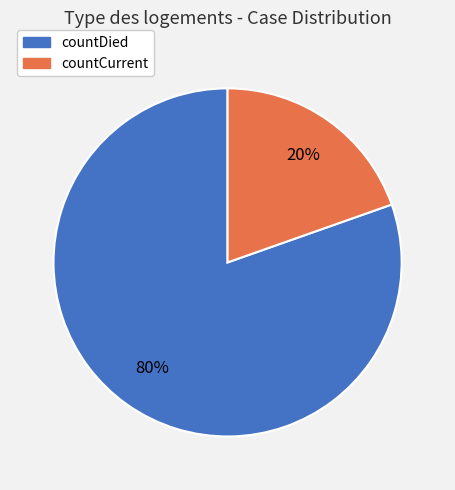

Does countDied account for over 50% of the chart?

Yes